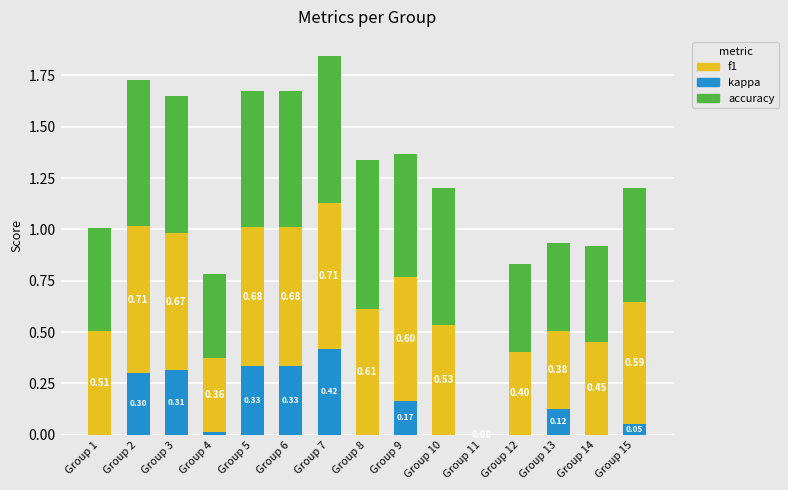

What is the total value across all series at Group 9?

1.4